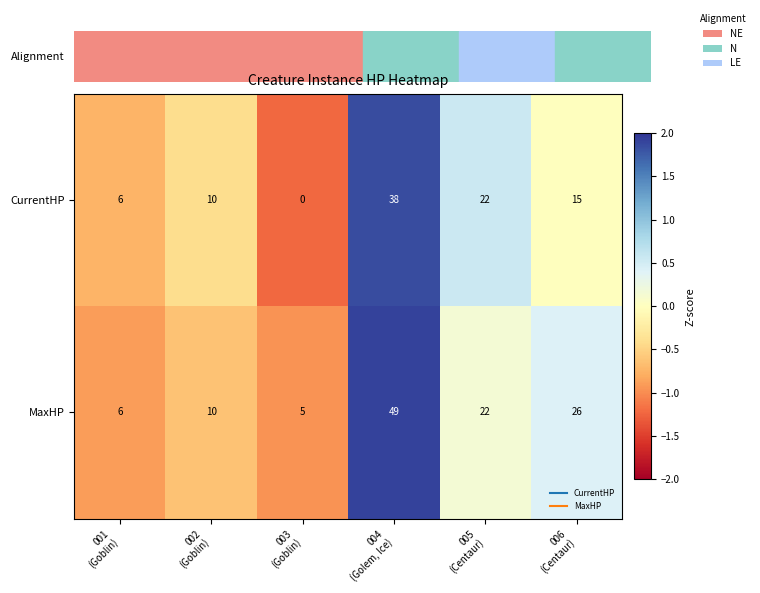

How many series are shown in this chart?

2